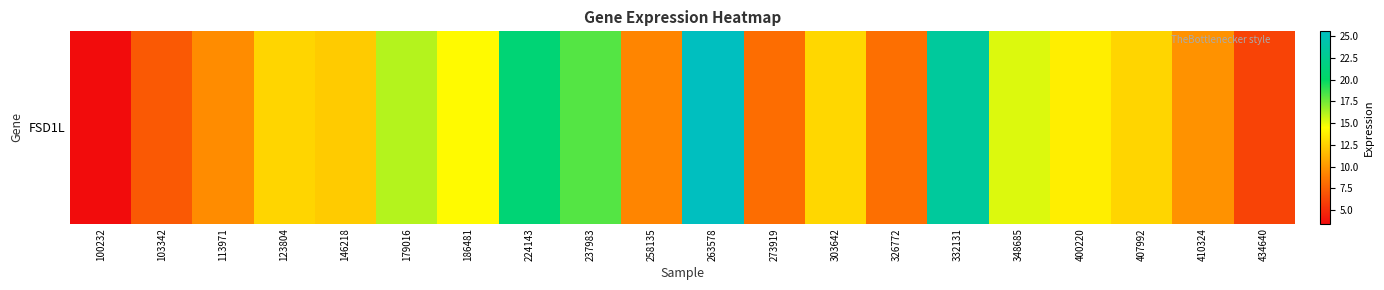

What is the average value?

13.0